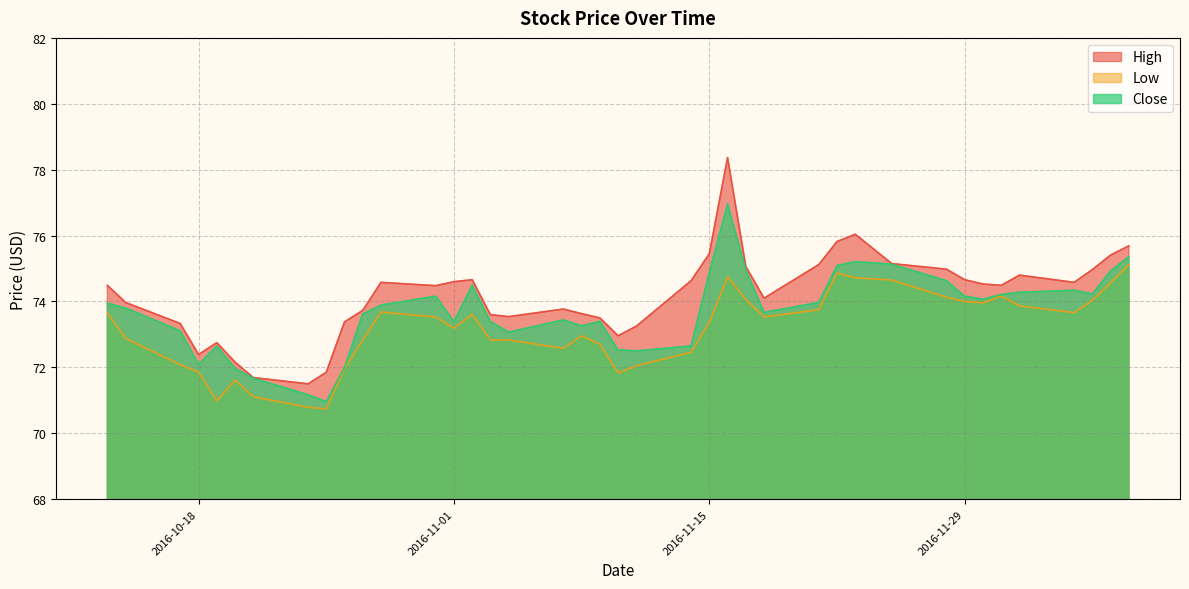

What is the difference between the second highest and minimum values in the High series?

4.5